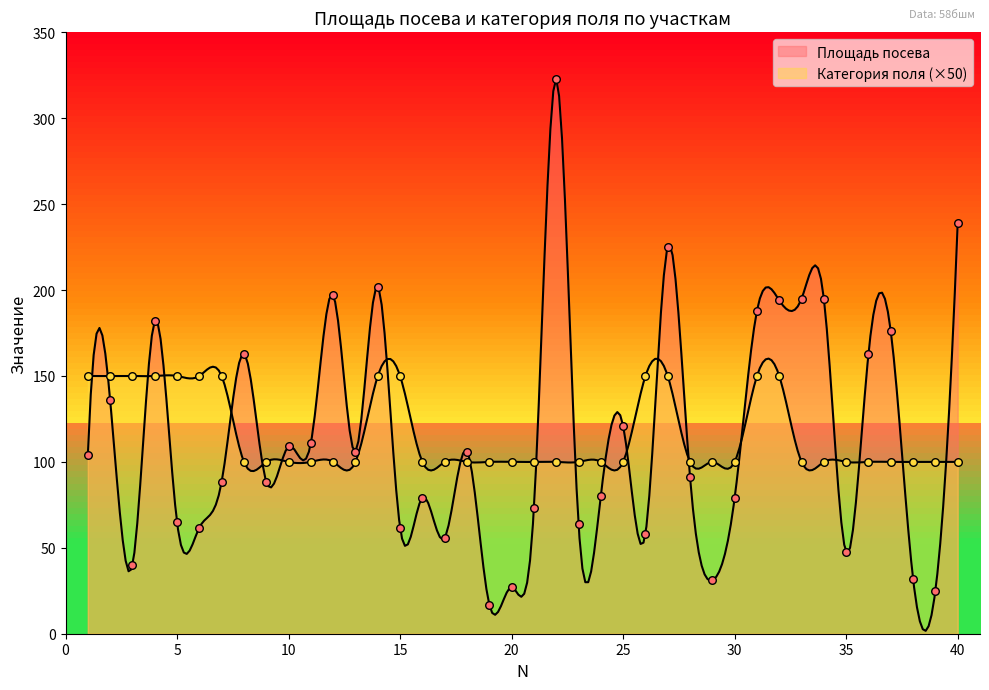

Which series has the largest total across all categories?

Категория поля